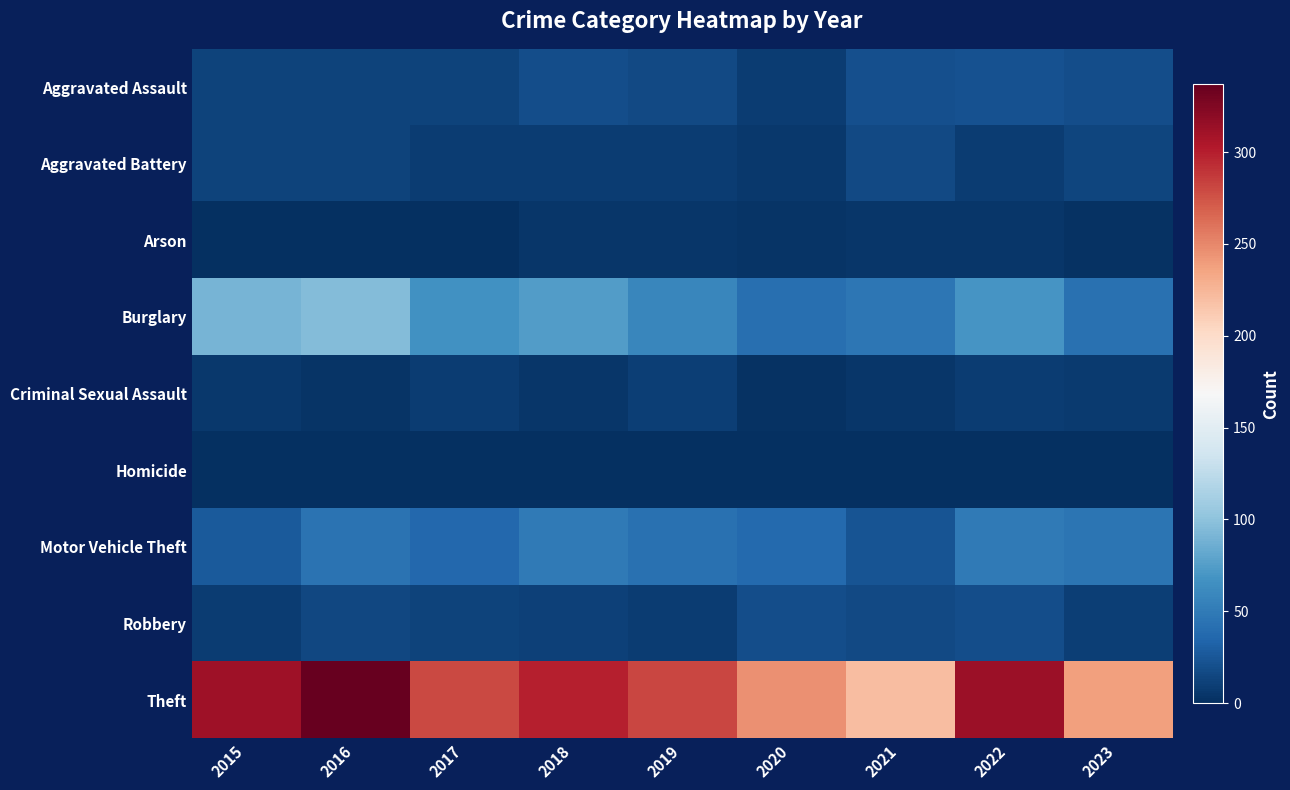

List the series in order of their peak value, lowest first.

Homicide, Arson, Criminal Sexual Assault, Aggravated Battery, Robbery, Aggravated Assault, Motor Vehicle Theft, Burglary, Theft